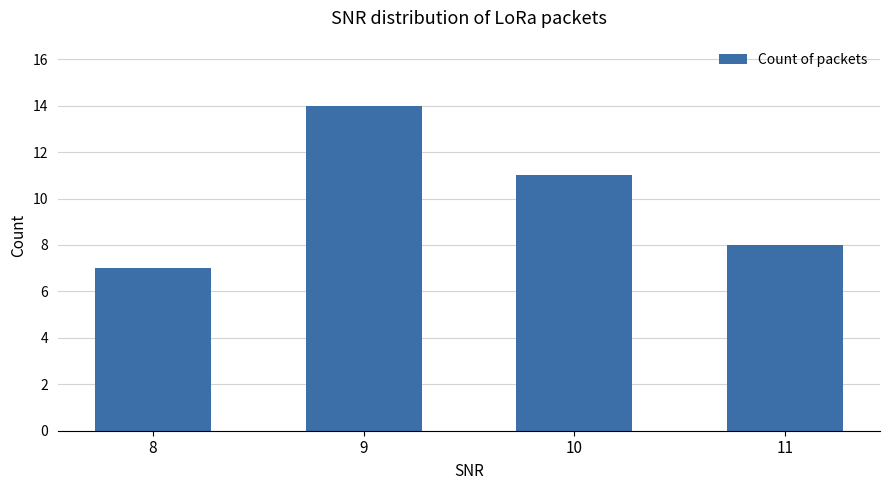

Reading left to right, what are all the values shown in this chart?

7	14	11	8